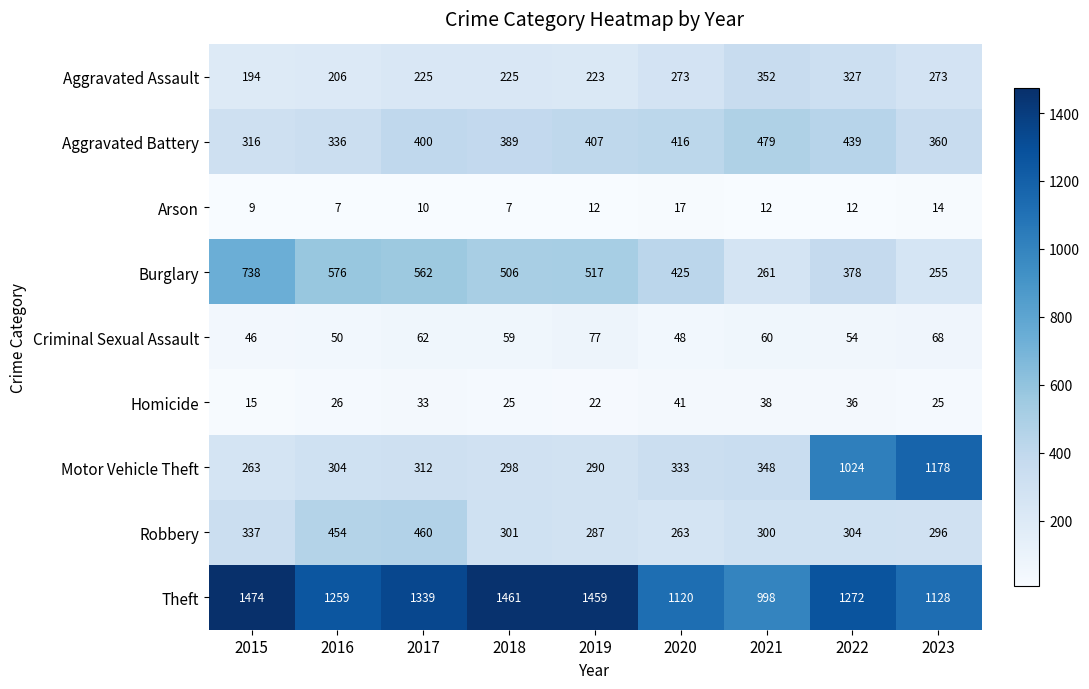

What is the approximate value of Criminal Sexual Assault at 2016?

50